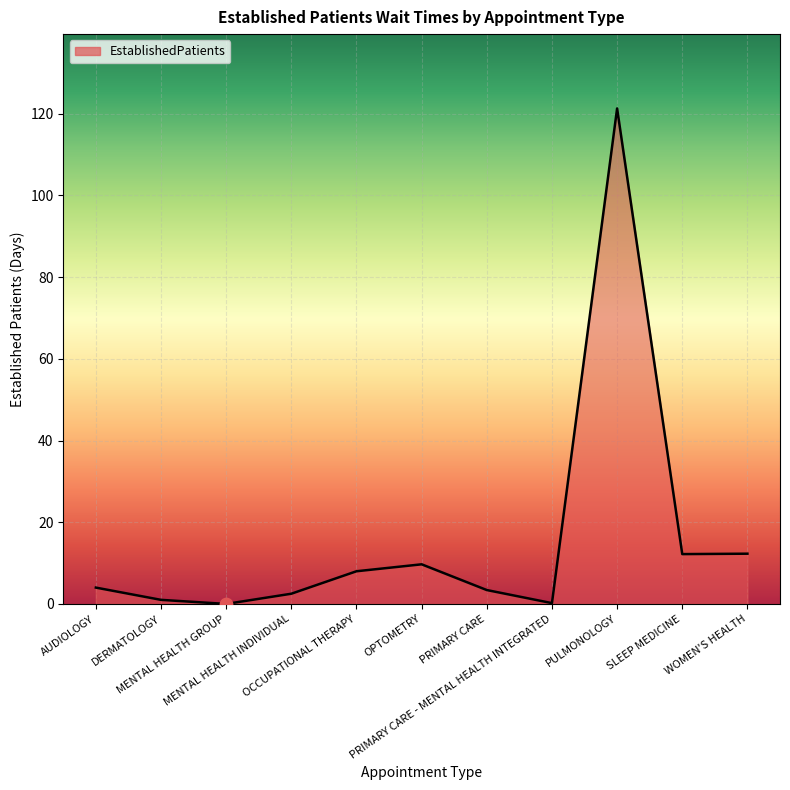

What is the greatest value displayed?

121.3